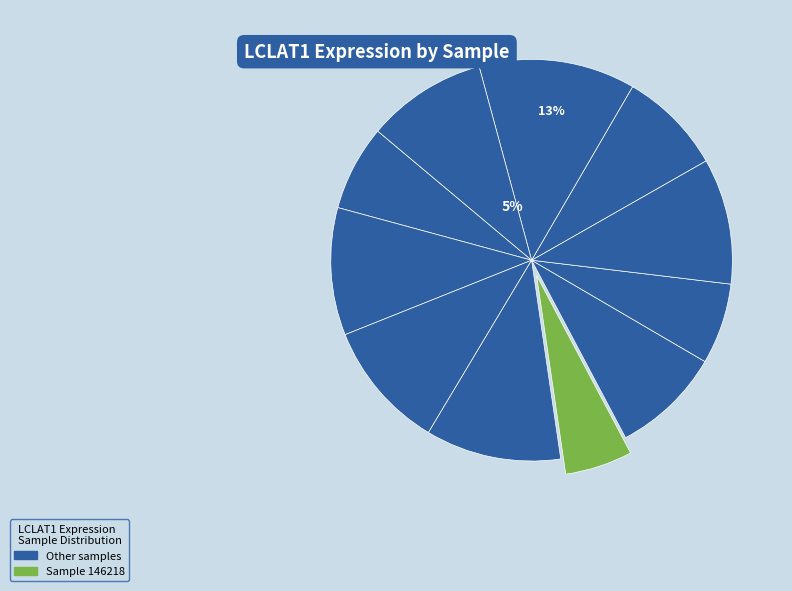

Is it true that 258135 is 18% of the pie?

False